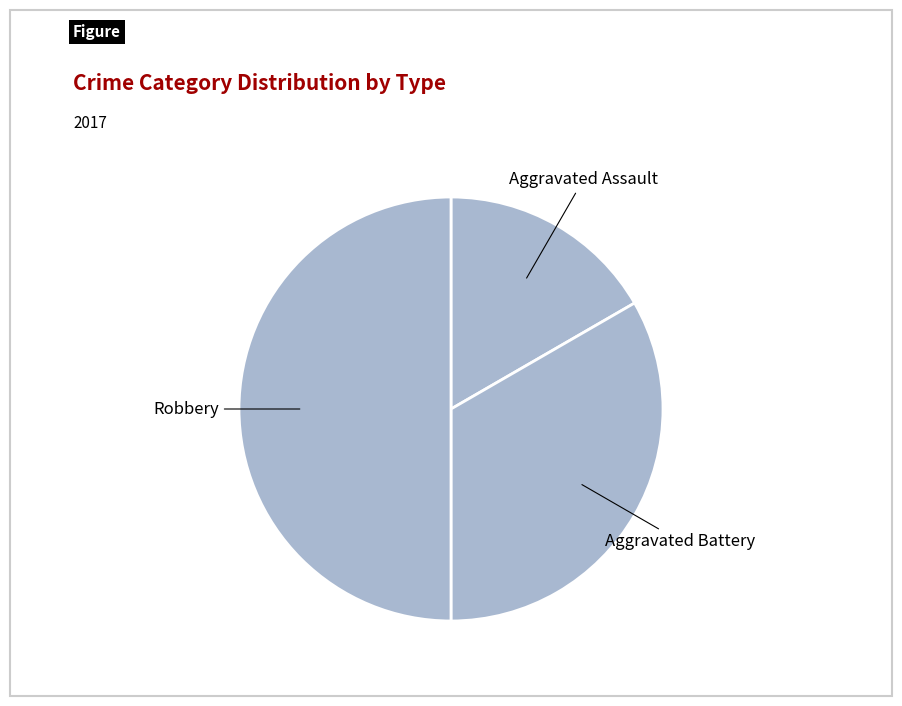

How many slices are in this pie chart?

3